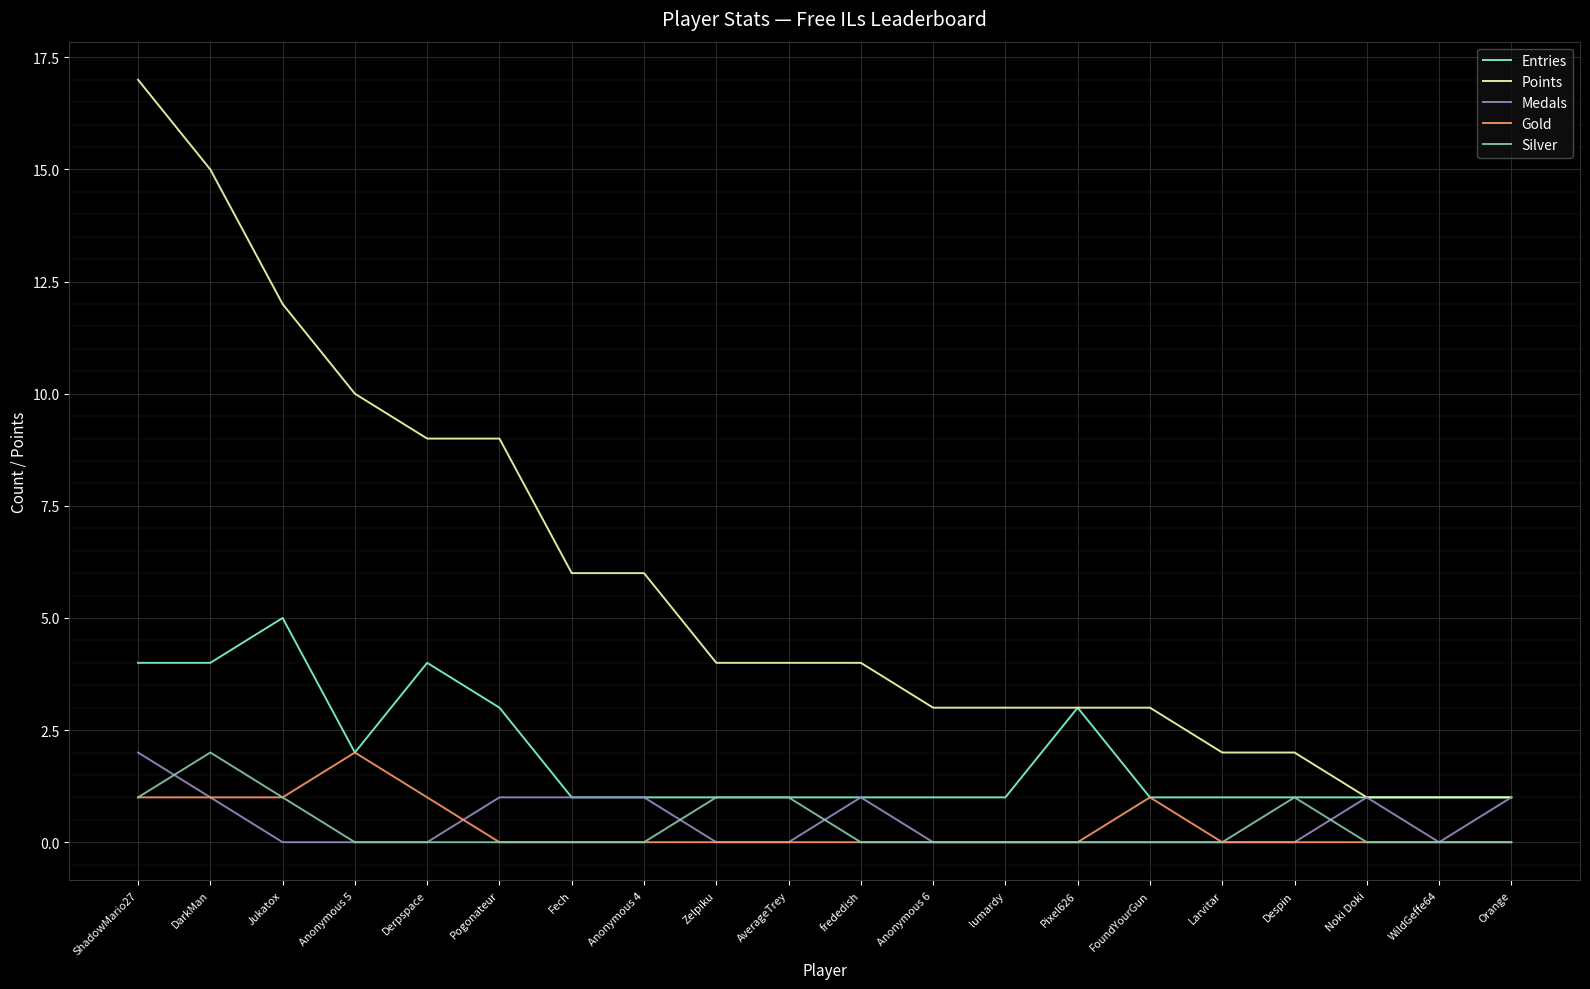

Is the value of Medals at DarkMan greater than the value of Entries at Anonymous 5?

No